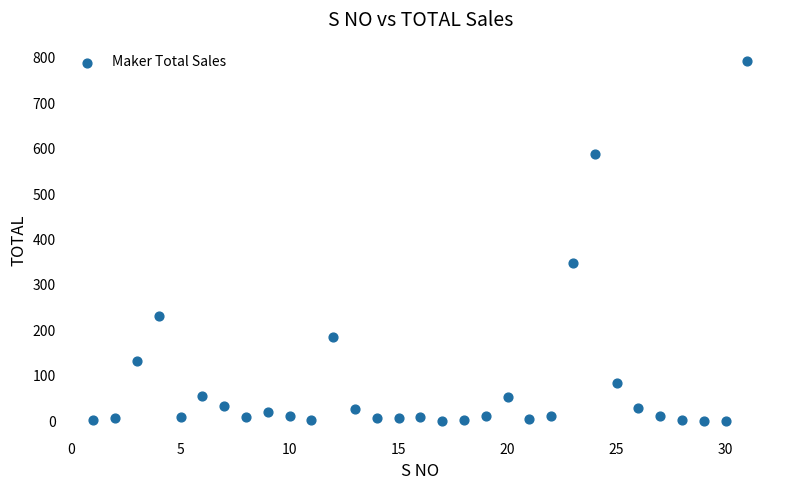

What is the range of Y values (max minus min)?

793